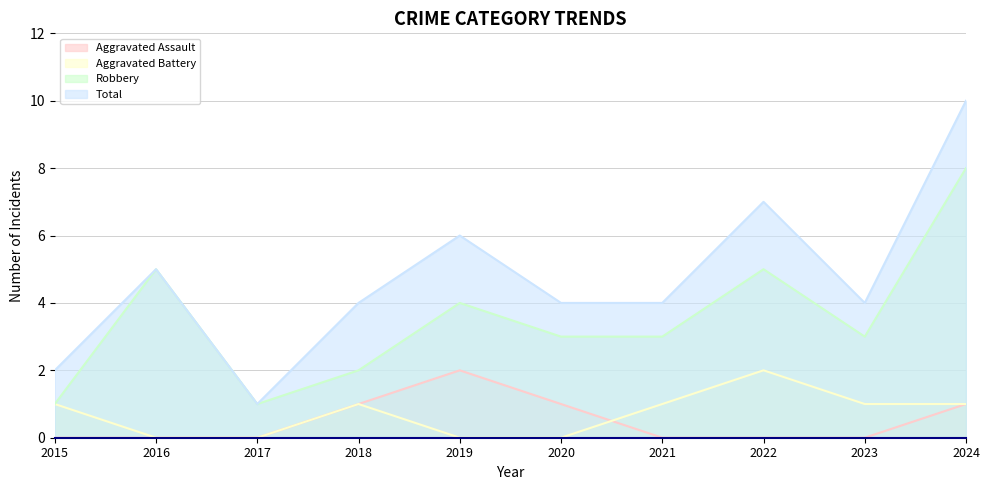

What is the greatest value displayed?

10